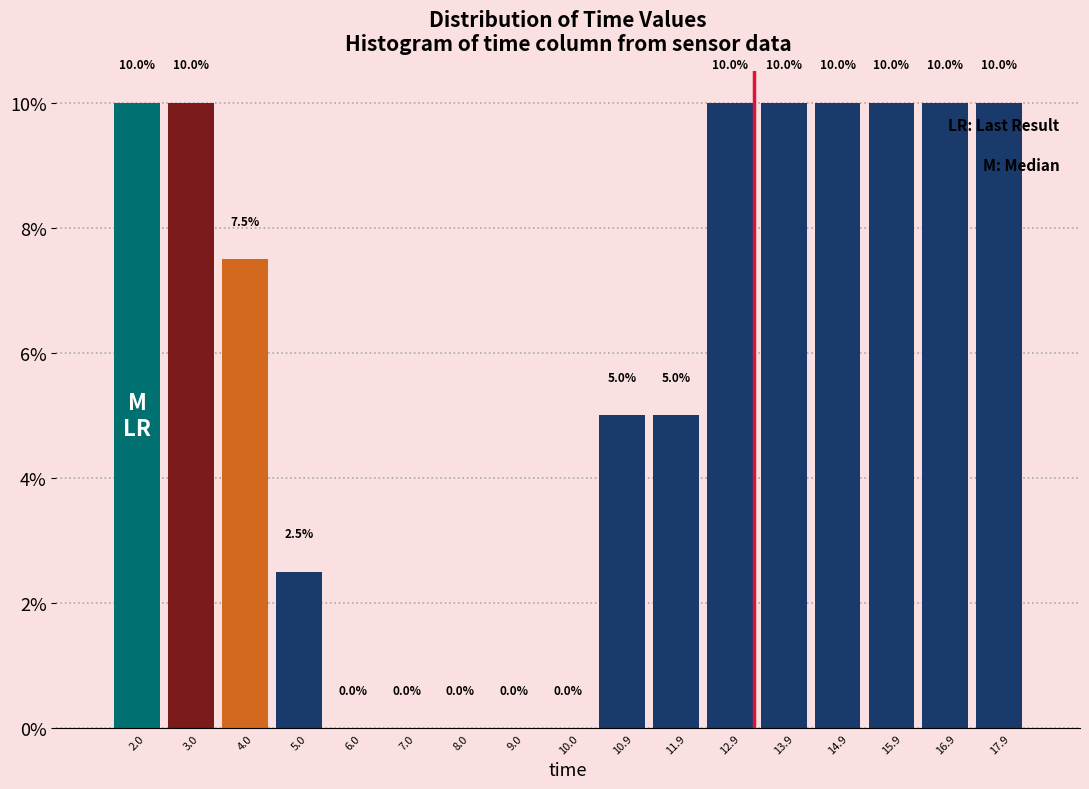

Reading left to right, transcribe this chart: for each bar, give the range it covers on the x-axis and its height. The bar edges are not printed on the chart, so give them approximately, as read against the axis.

1.5 to 2.5: 10.0
2.5 to 3.5: 10.0
3.5 to 4.5: 7.5
4.5 to 5.5: 2.5
5.5 to 6.5: 0.0
6.5 to 7.5: 0.0
7.5 to 8.5: 0.0
8.5 to 9.5: 0.0
9.5 to 10.4: 0.0
10.4 to 11.4: 5.0
11.4 to 12.4: 5.0
12.4 to 13.4: 10.0
13.4 to 14.4: 10.0
14.4 to 15.4: 10.0
15.4 to 16.4: 10.0
16.4 to 17.4: 10.0
17.4 to 18.4: 10.0